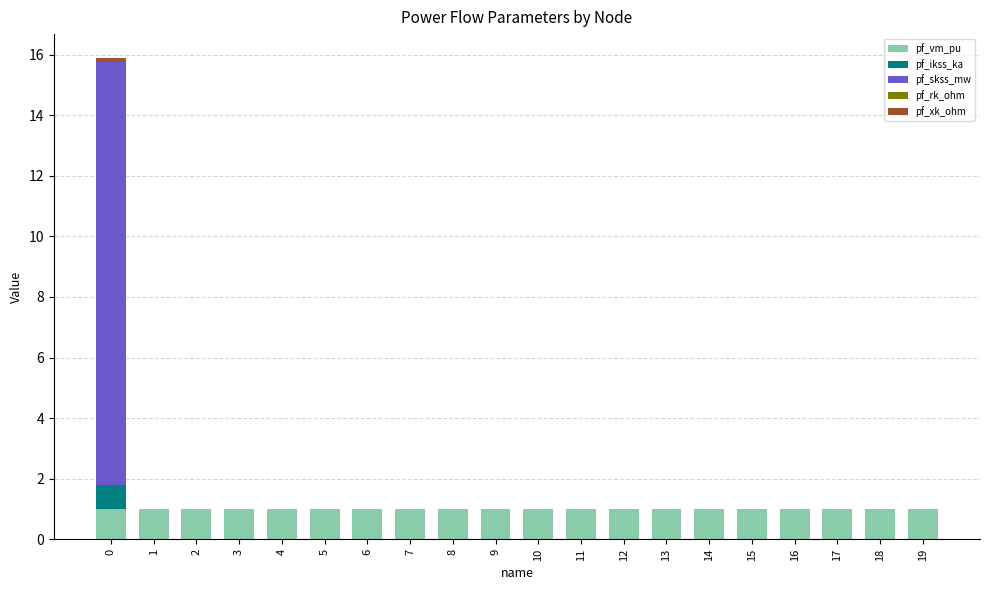

Count the number of categories in the chart.

20